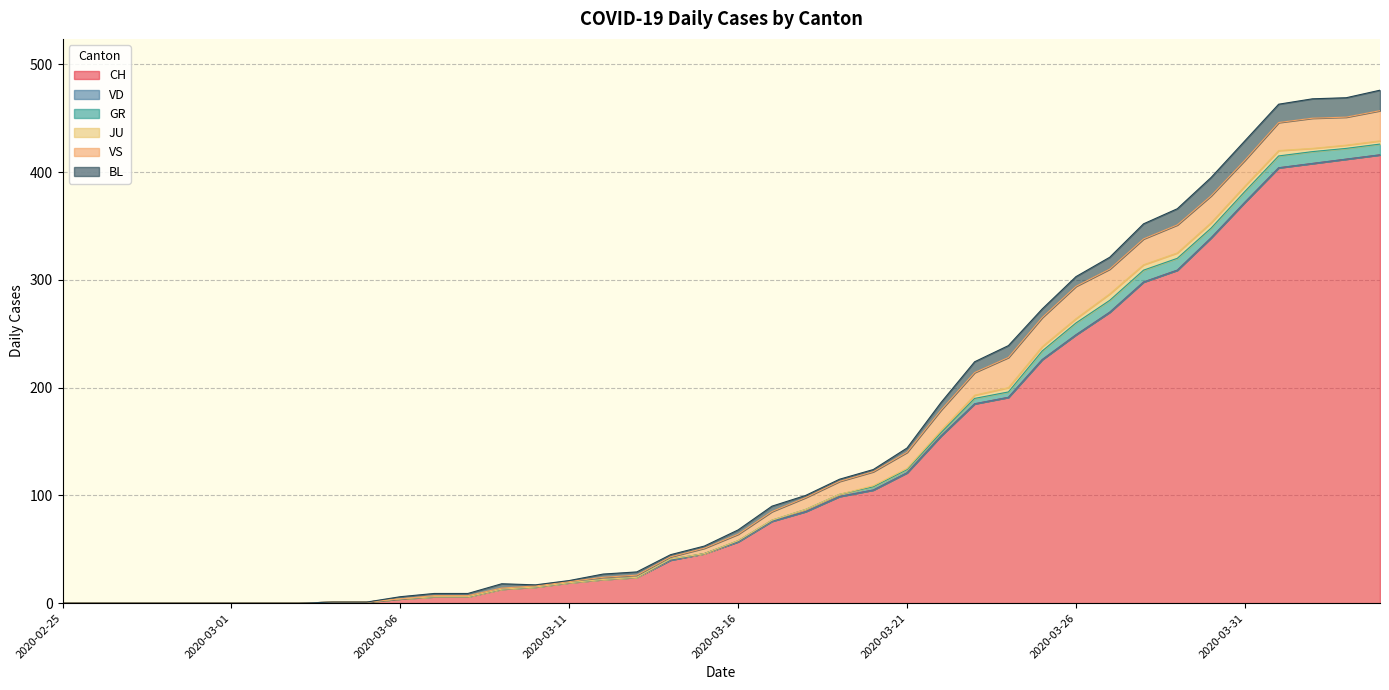

Read the VS value at 2020-03-27, to the nearest 10.

20